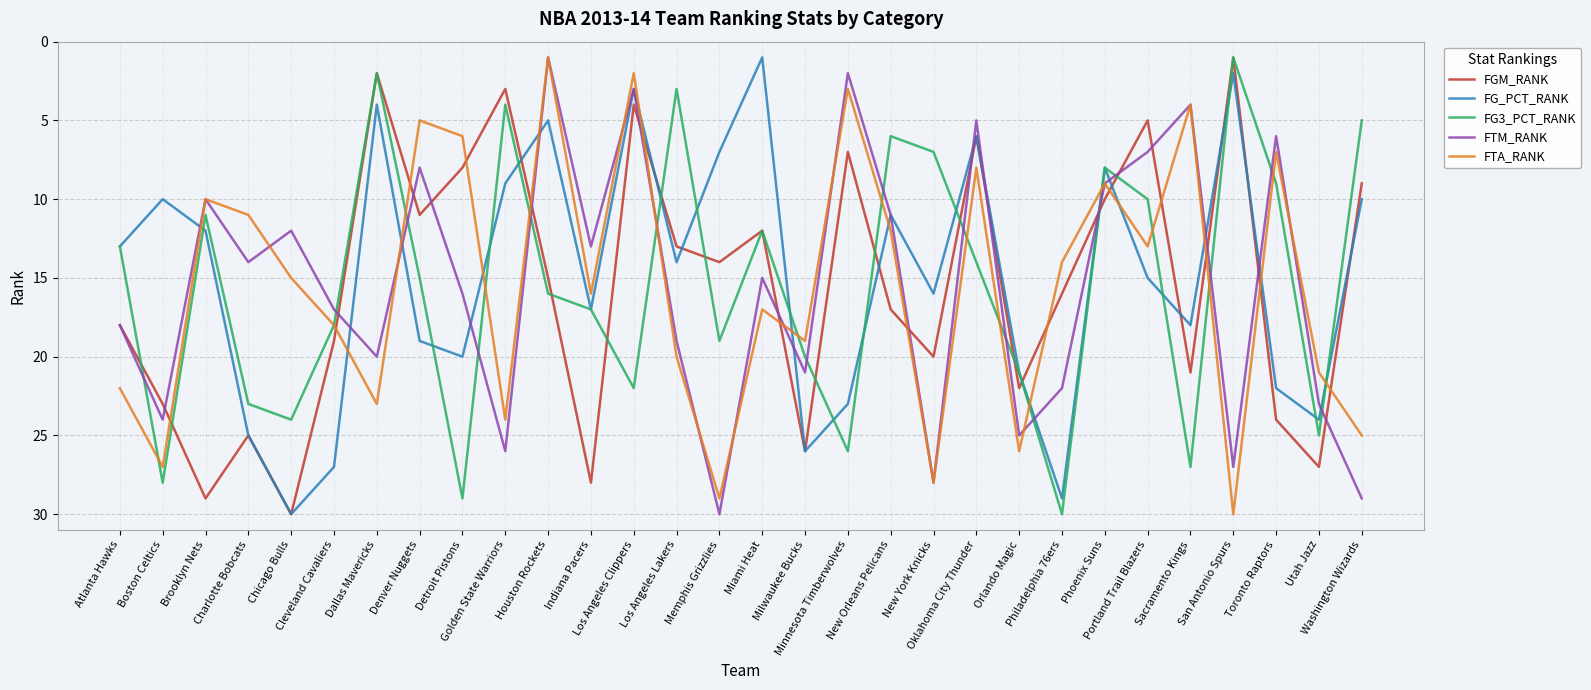

What is the sum of all FG_PCT_RANK values?

447